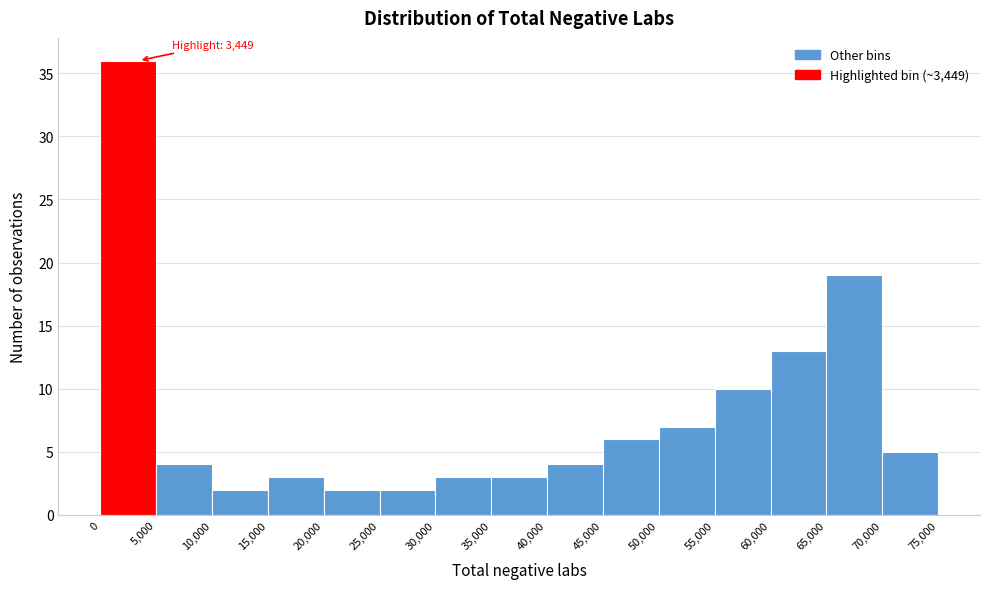

Over which range of the x-axis is the bar tallest?

0 to 5,000